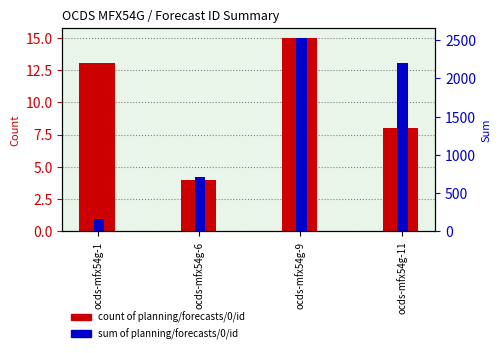

What is the average value of the count of planning/forecasts/0/id series?

10